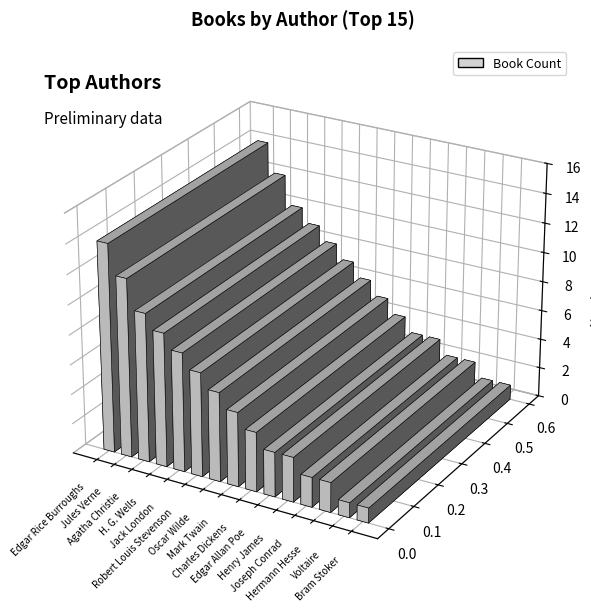

What is the change in value from H. G. Wells to Jack London?

-1